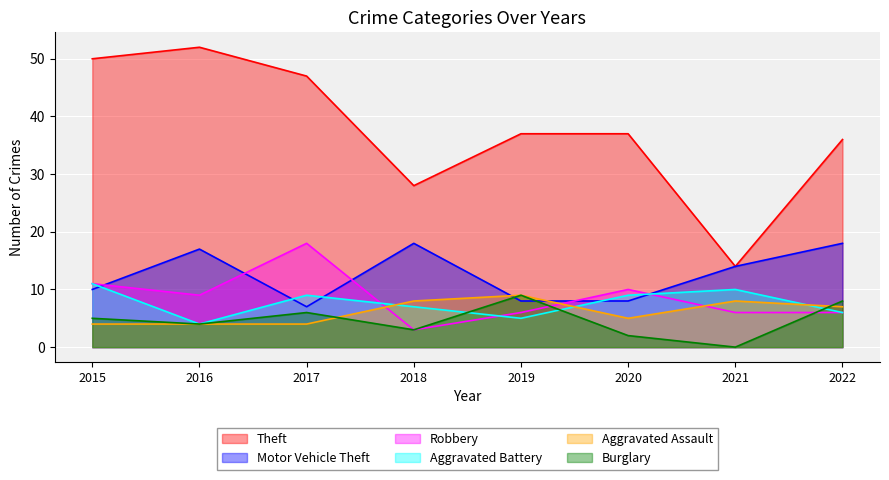

True or false: Aggravated Battery has a value of 1 at 2019.

False